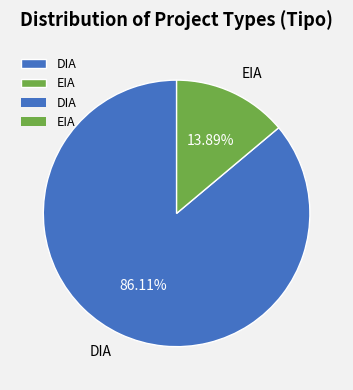

Which slice is the smallest?

EIA